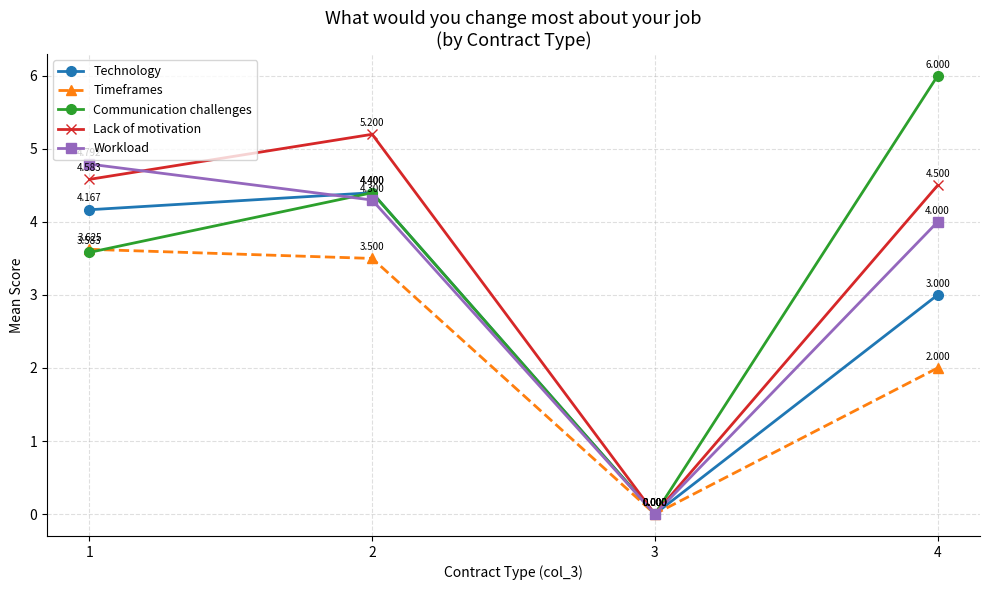

True or false: Timeframes has a value of 2.8 at 4.

False